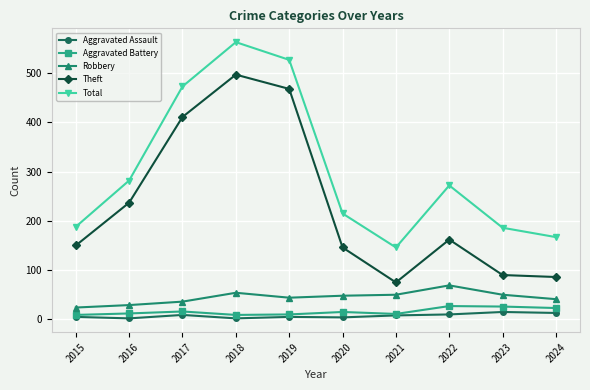

What is the highest value of the Aggravated Assault series?

15